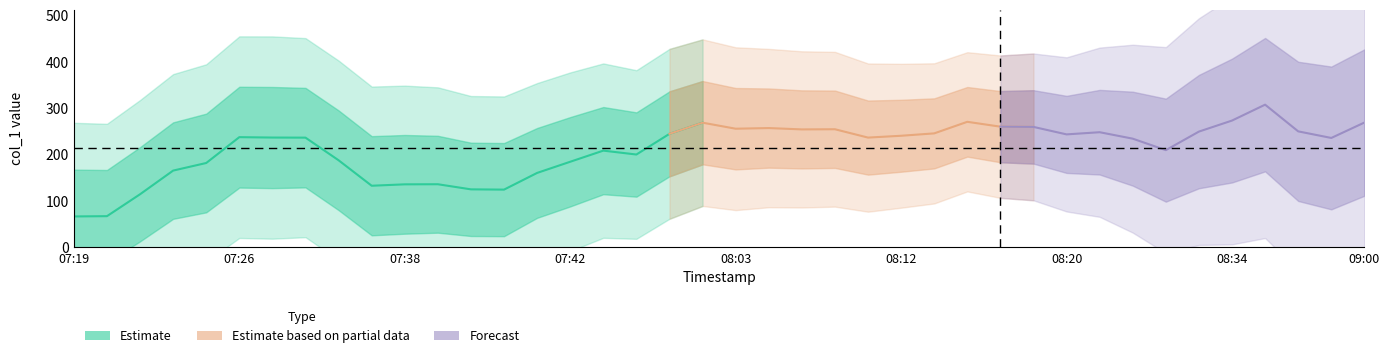

True or false: mid and lower cross at least once.

False